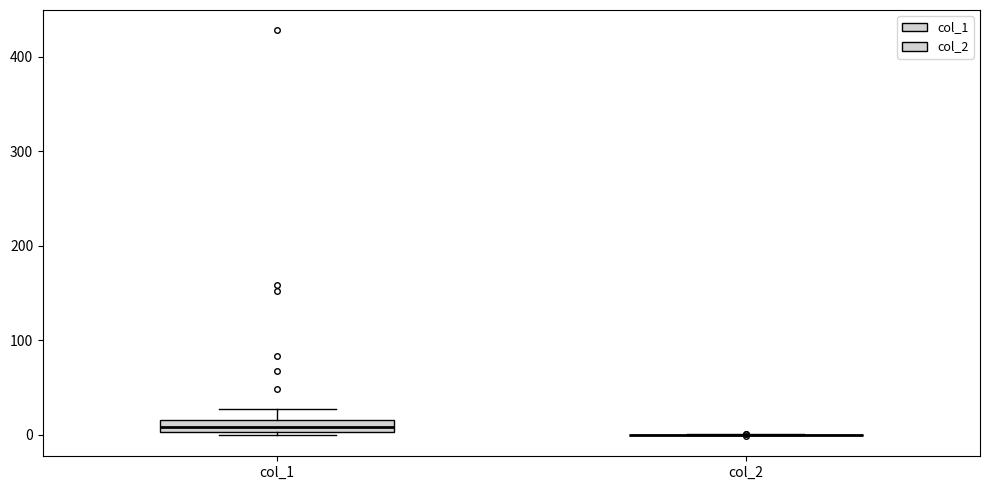

Comparing the boxes themselves (not the whiskers), which one is the tallest?

col_1